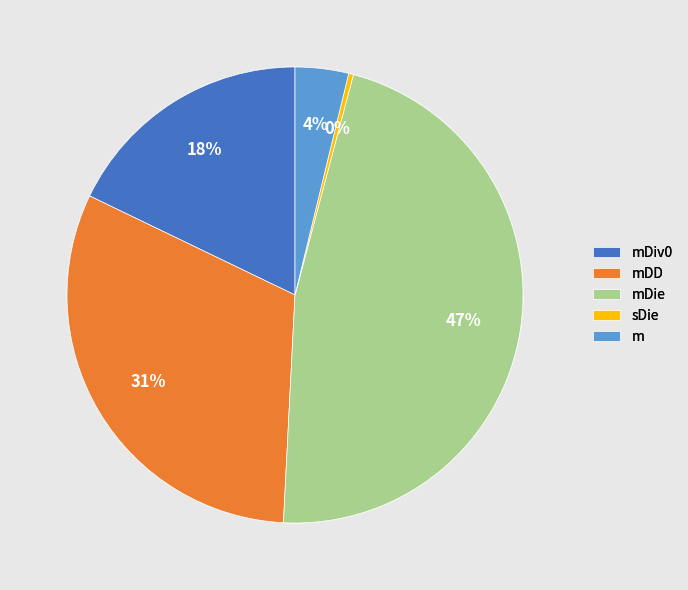

Count the number of slices in the pie.

5